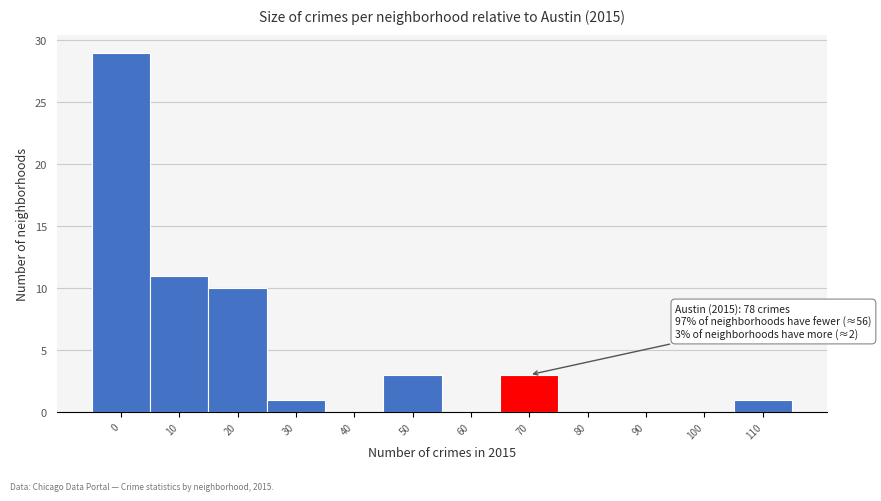

Reading right to left, what are all the values shown in this chart?

110=1	100=0	90=0	80=0	70=3	60=0	50=3	40=0	30=1	20=10	10=11	0=29